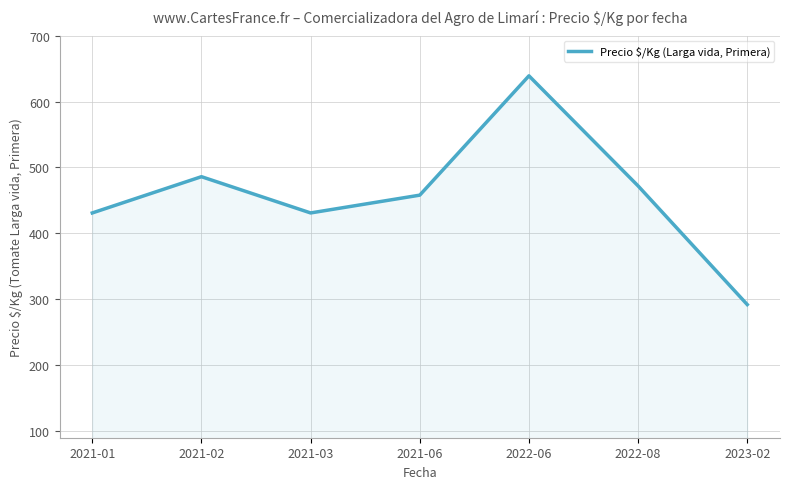

True or false: the data shows 286 at 2021-02.

False